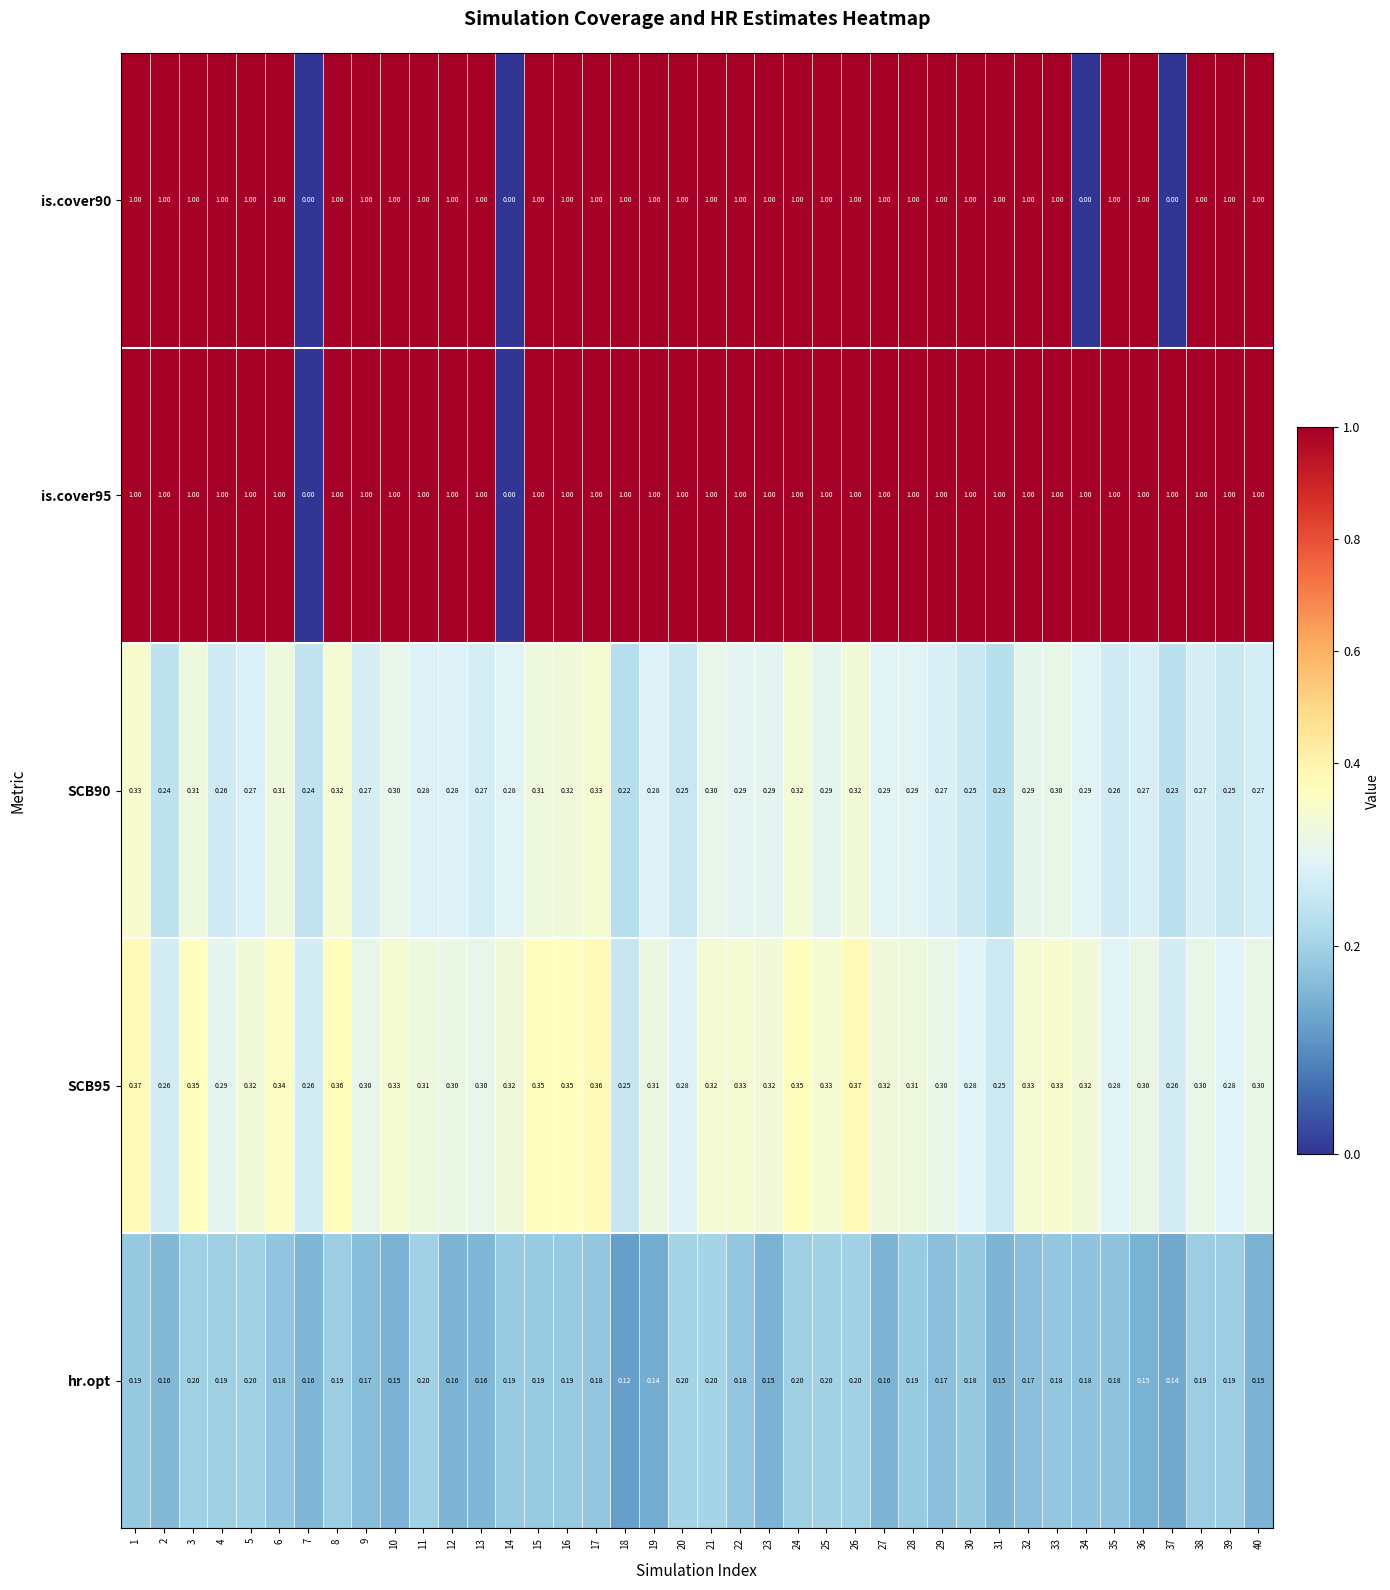

Between 15 and 23, which series saw the biggest shift?

hr.opt